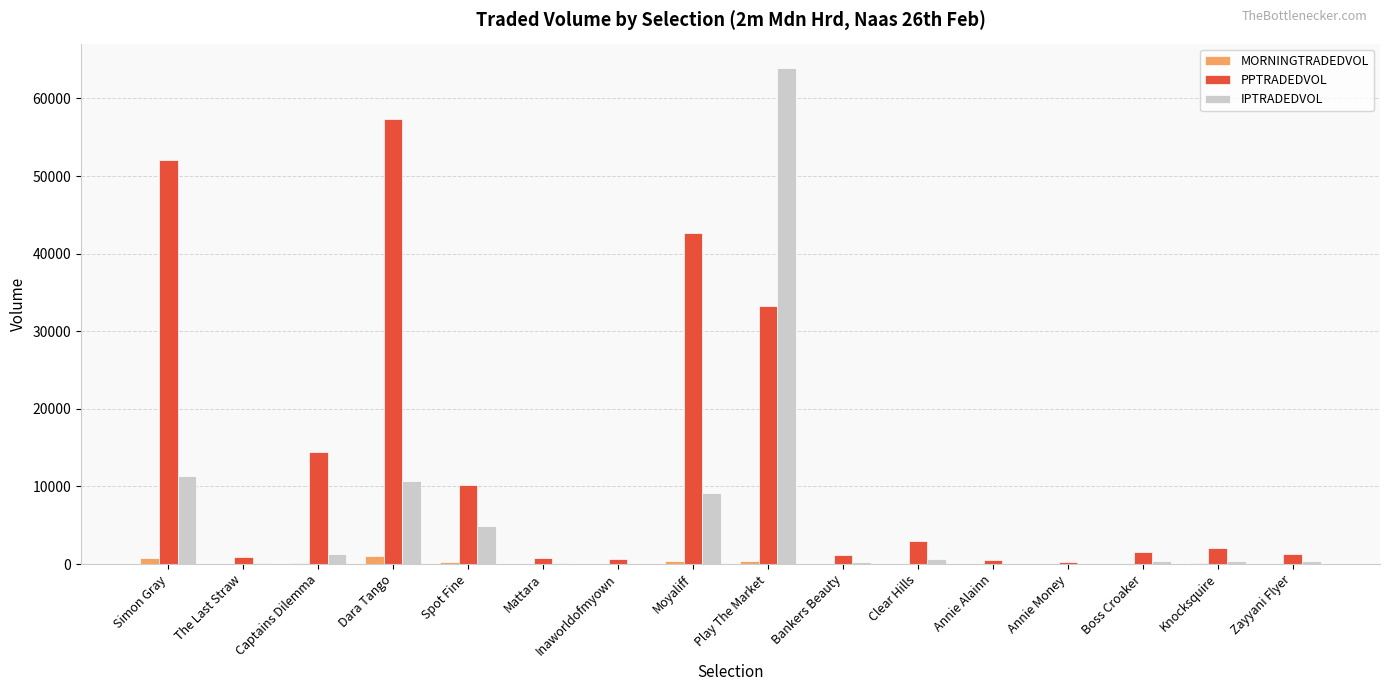

What is the average value of the MORNINGTRADEDVOL series?

196.5